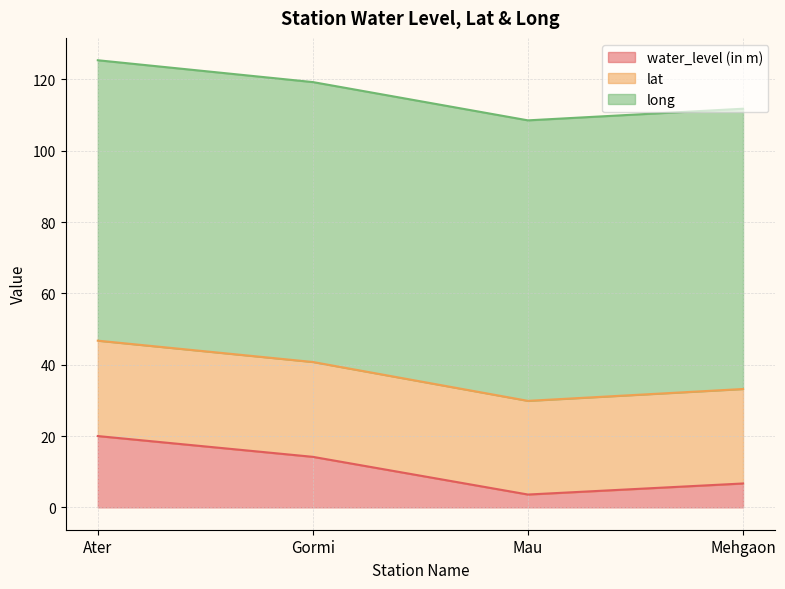

What is the approximate value of lat at Gormi?

26.6